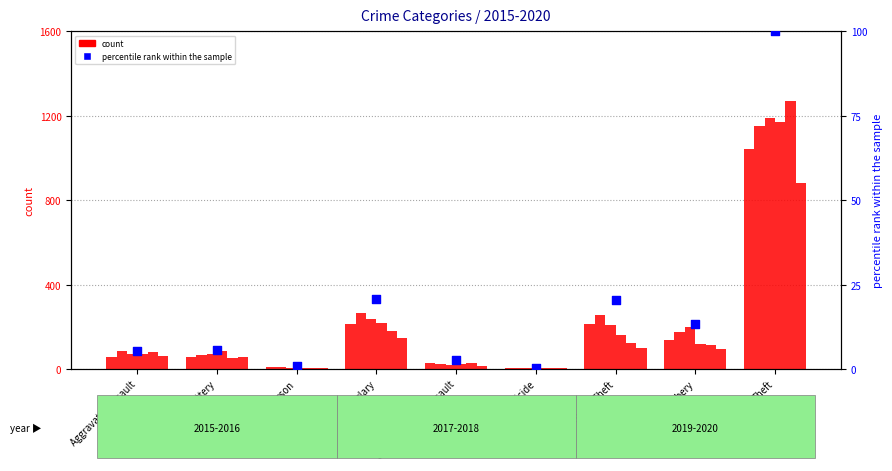

What is the ratio of the value at Aggravated Battery to the value at Burglary?

0.3